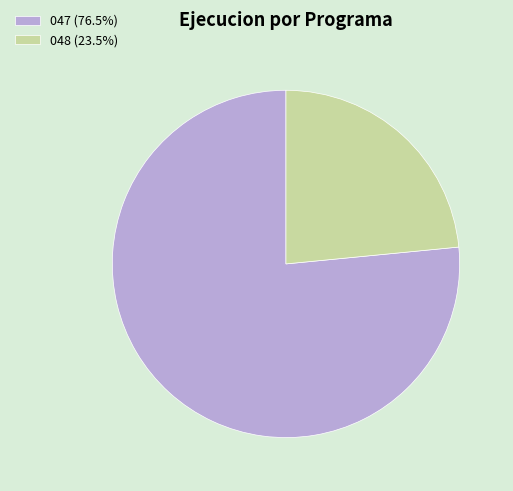

Does 047 (76.5%) account for over 50% of the chart?

Yes